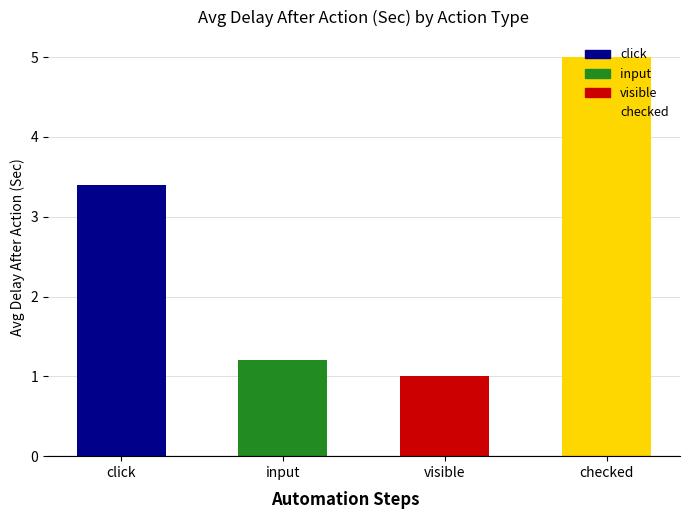

True or false: the data shows 1.2 at input.

True